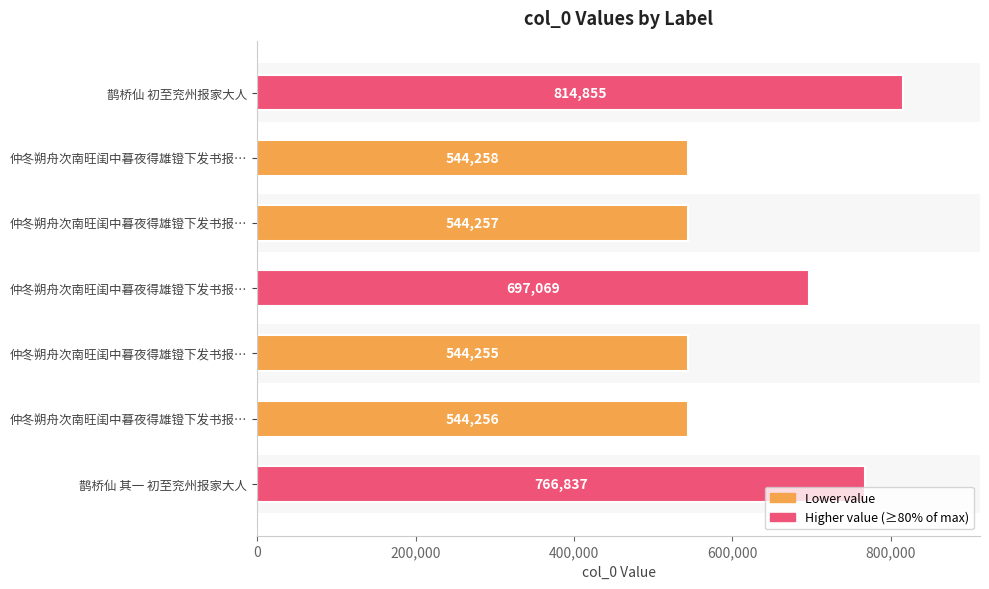

What is the greatest value displayed?

814855